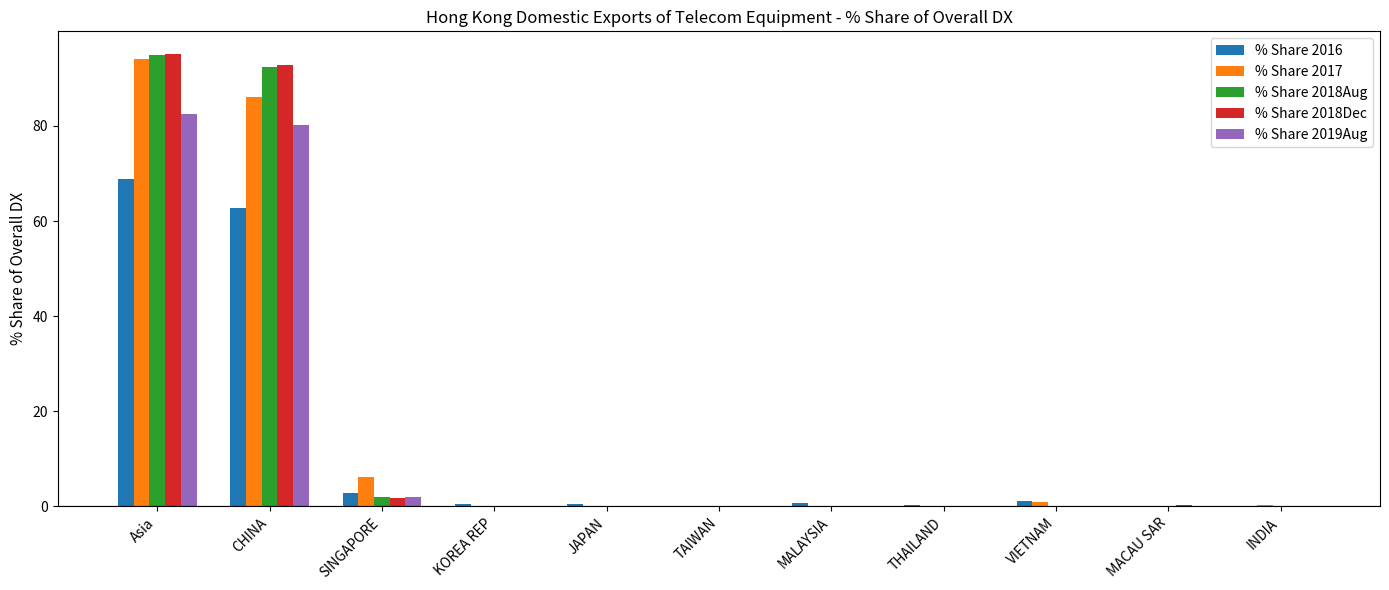

What is the greatest value displayed?

95.1